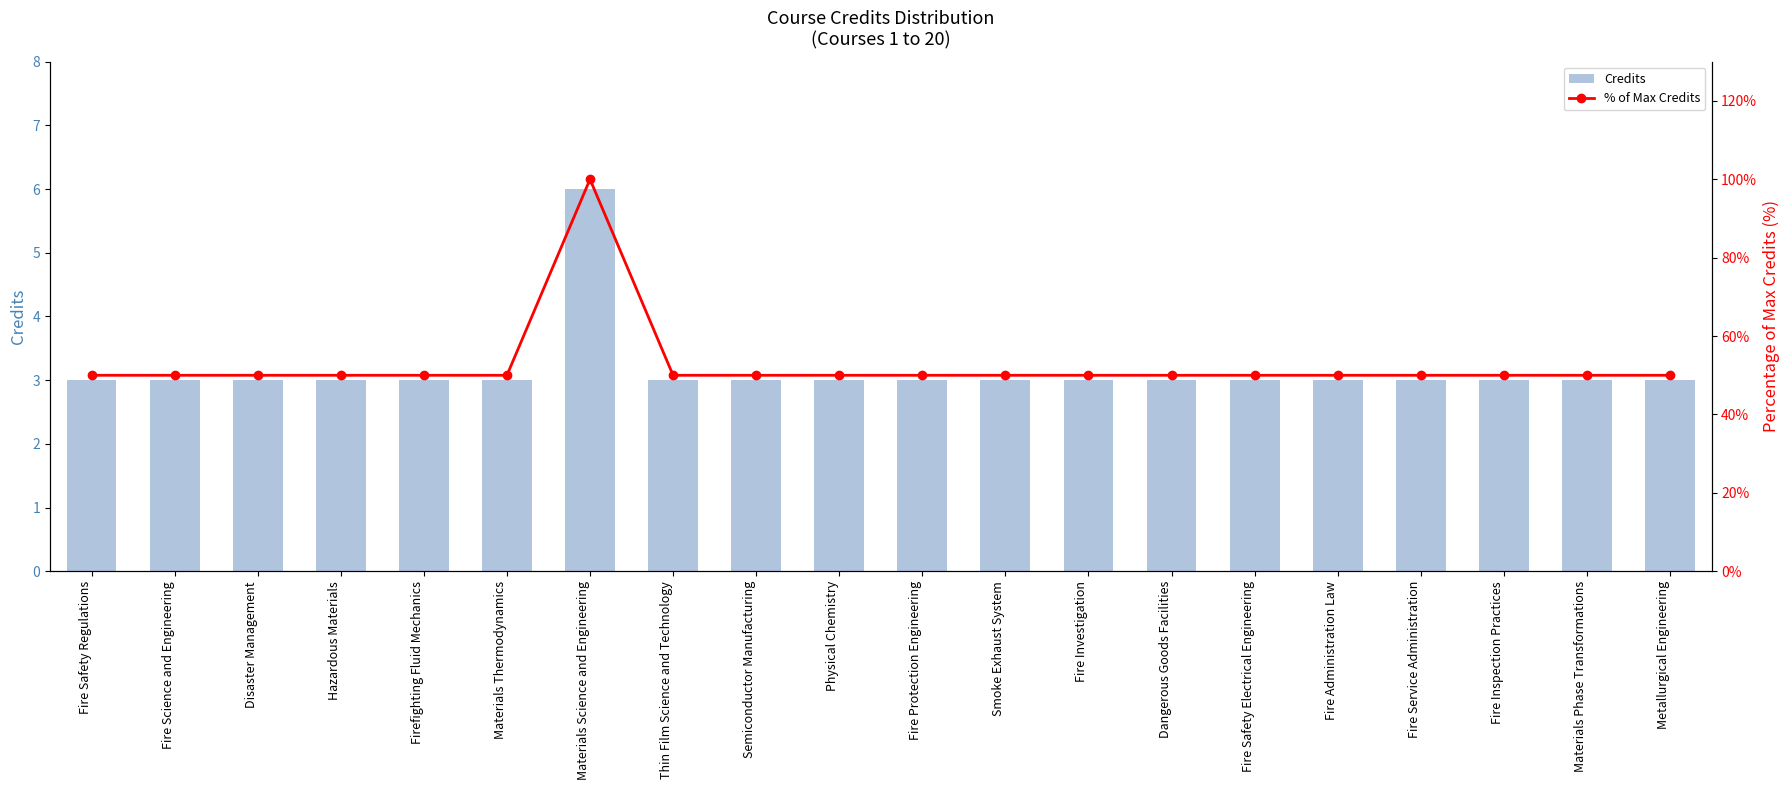

What is the label of the 18th bar from the left?

Fire Inspection Practices